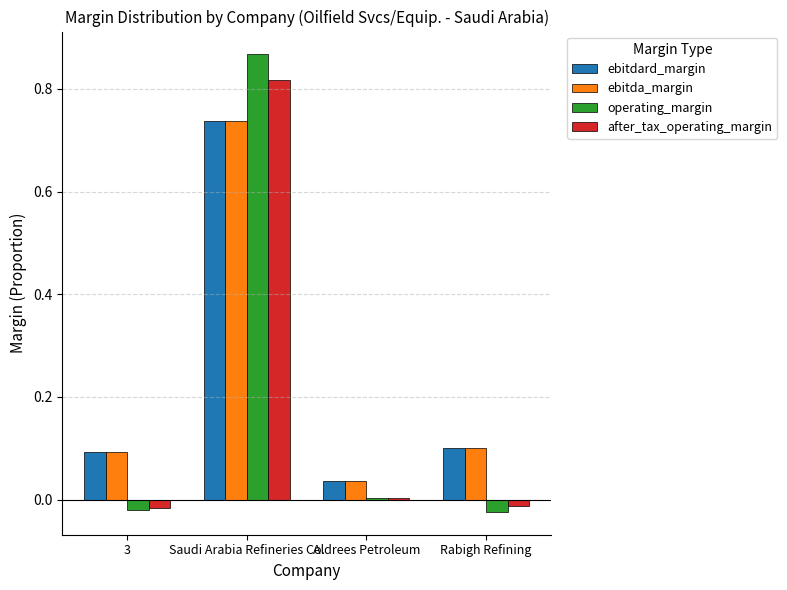

Does the chart contain stacked bars?

No